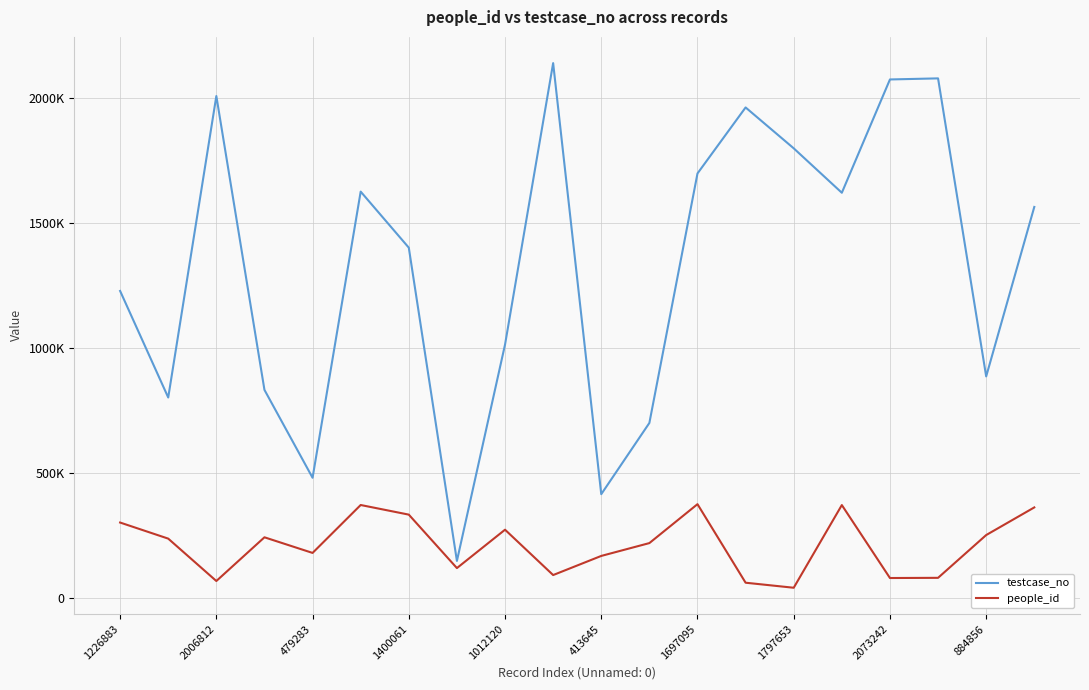

Does the chart have visible grid lines?

Yes